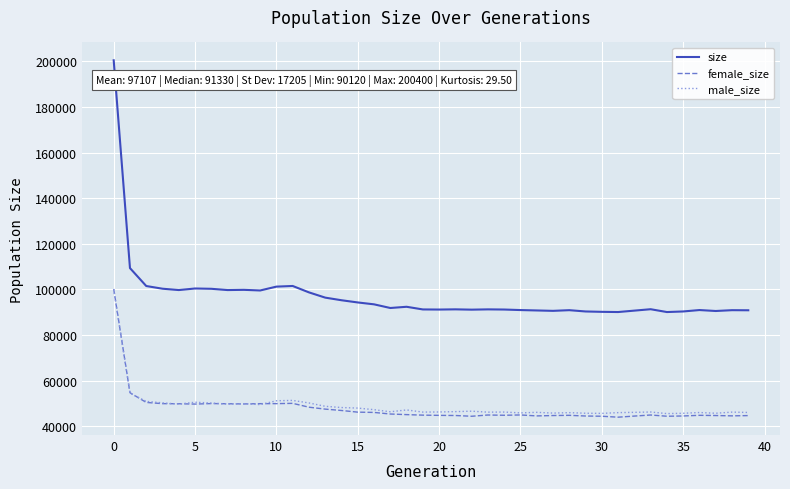

What is the maximum value for male_size?

100182